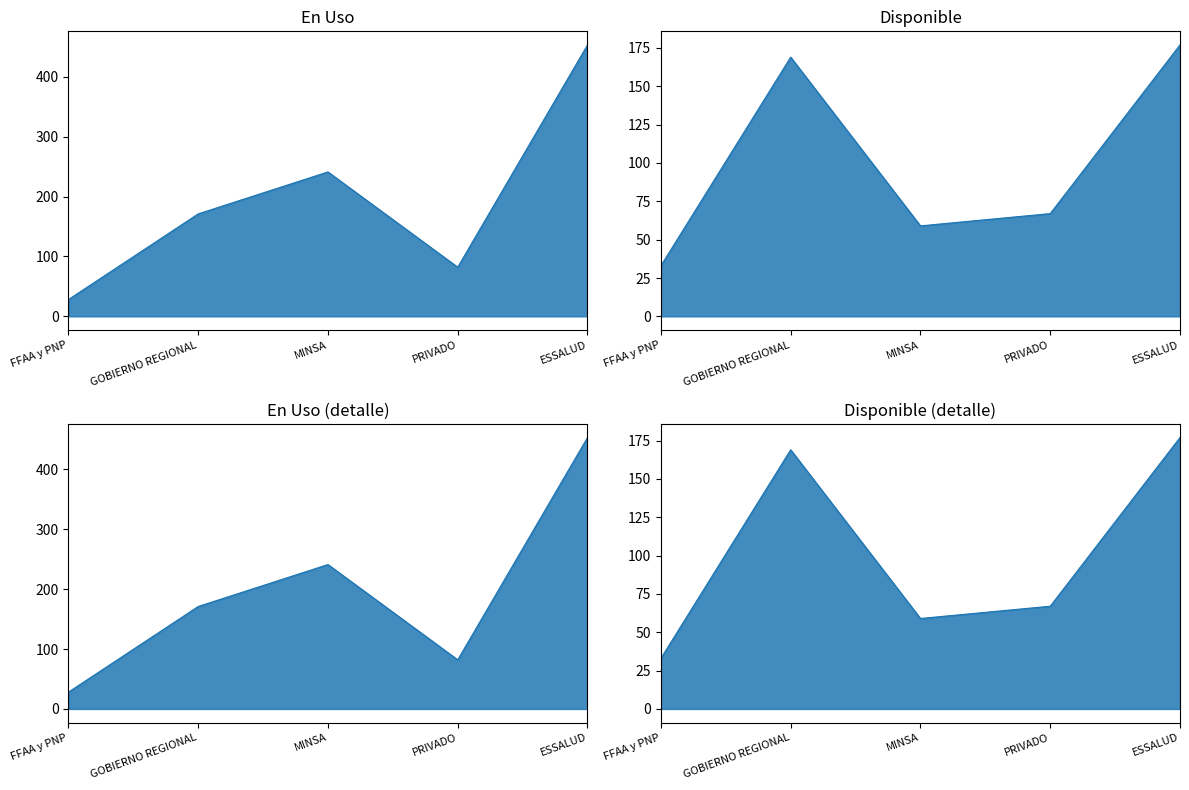

What is the maximum value for En Uso?

453